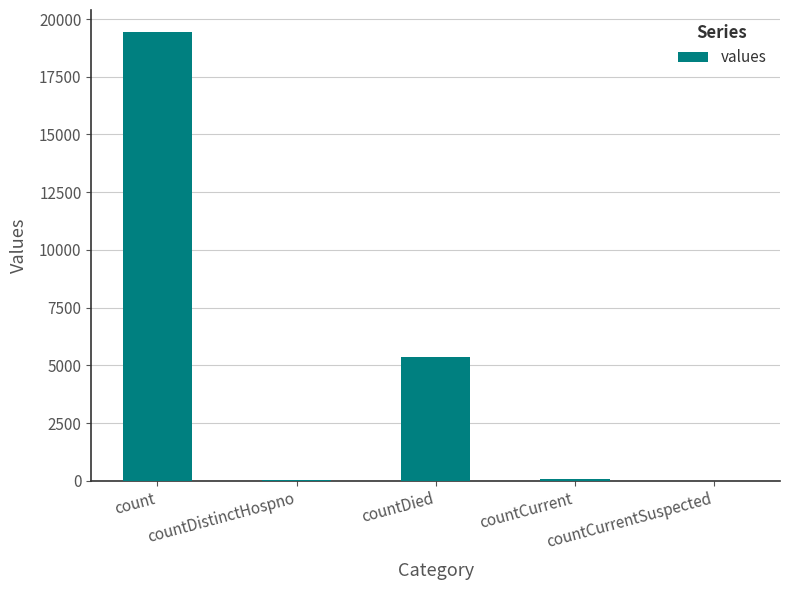

What is the greatest value displayed?

19420